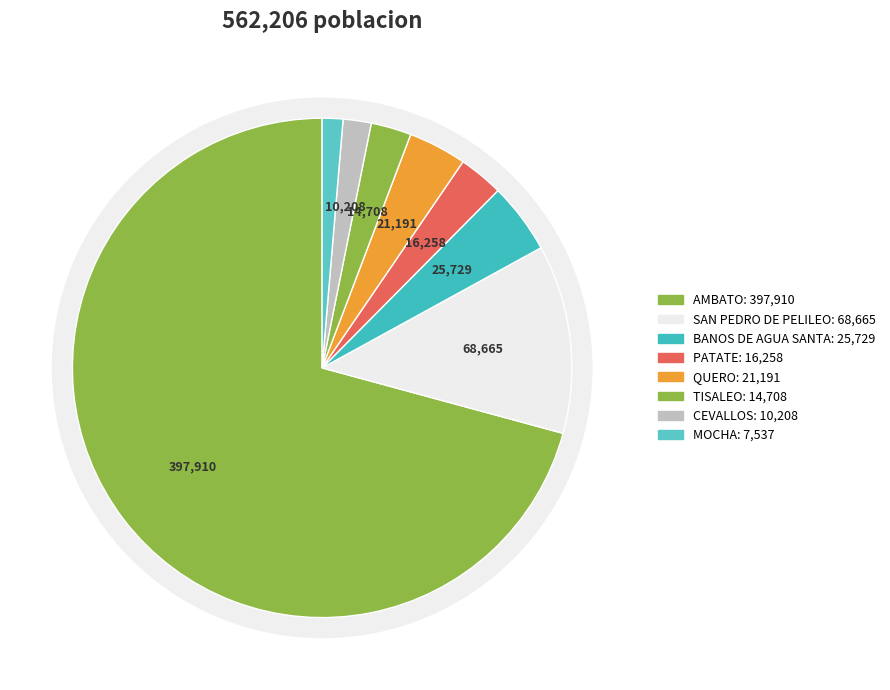

True or false: PATATE accounts for 3% of the total.

True